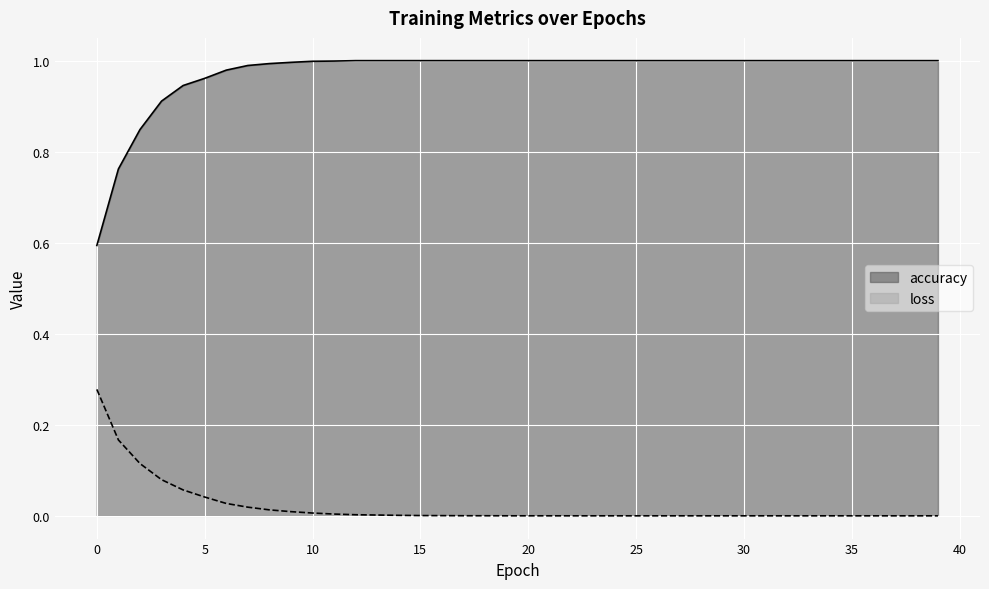

What are all the series names shown in the legend?

accuracy, loss